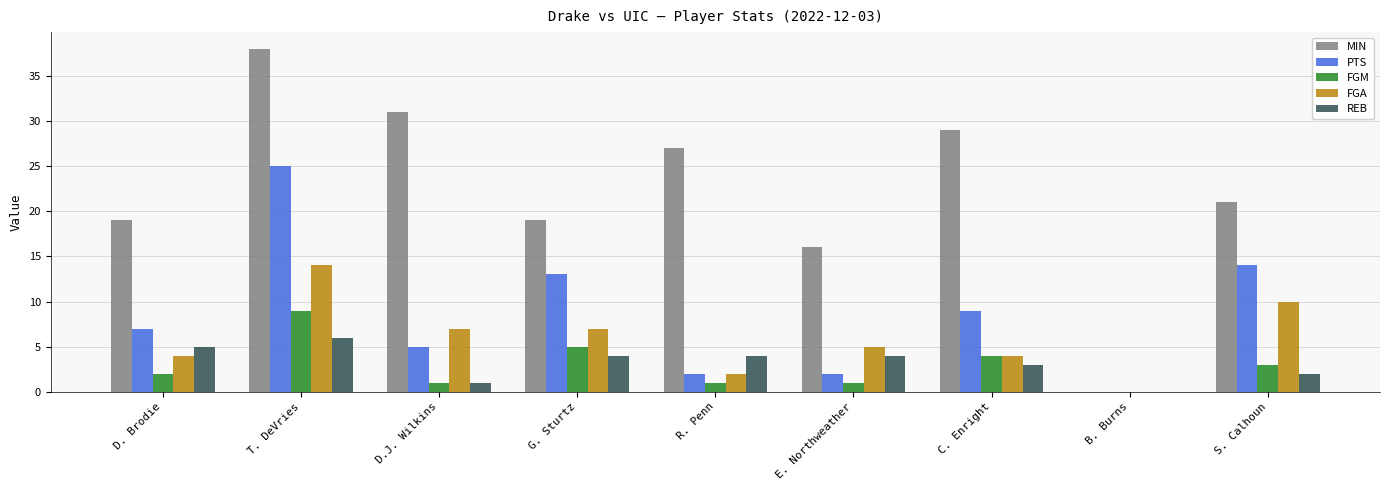

What is the difference between the FGM values at C. Enright and D. Brodie?

2